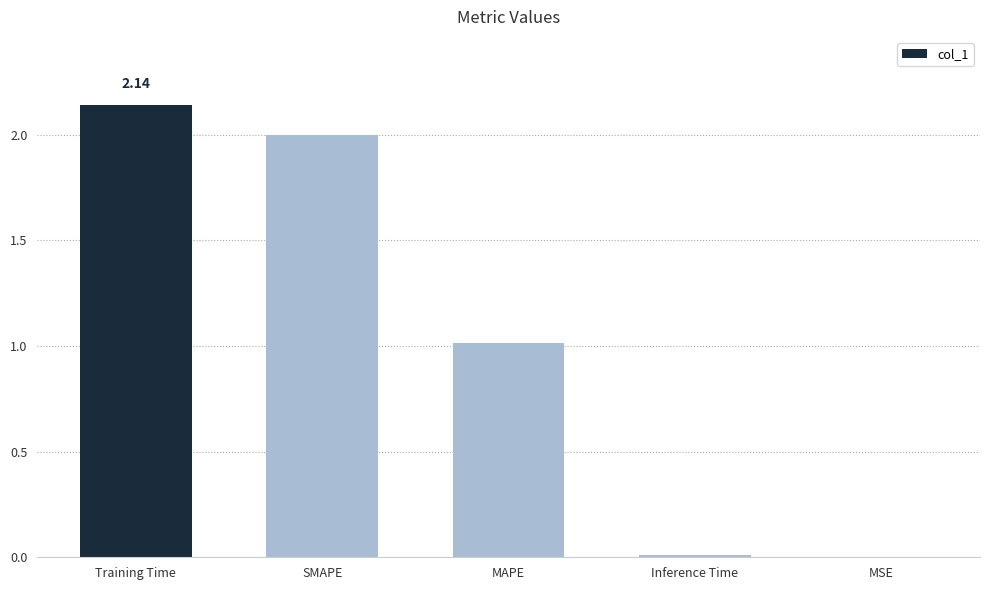

What is the sum of all values?

5.2